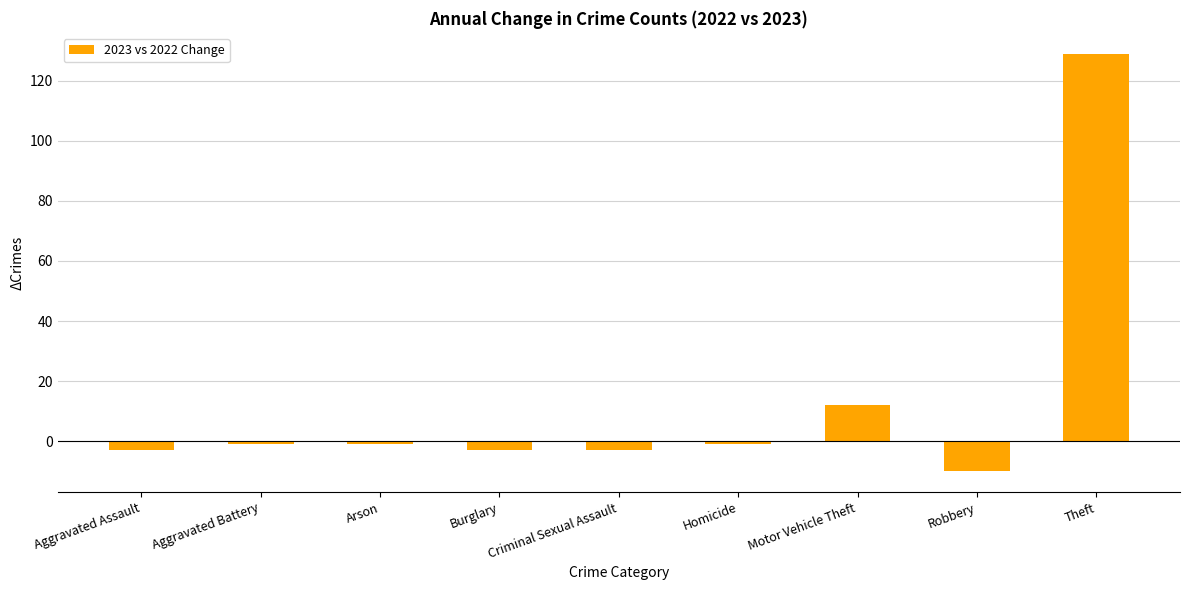

What is the greatest value displayed?

129